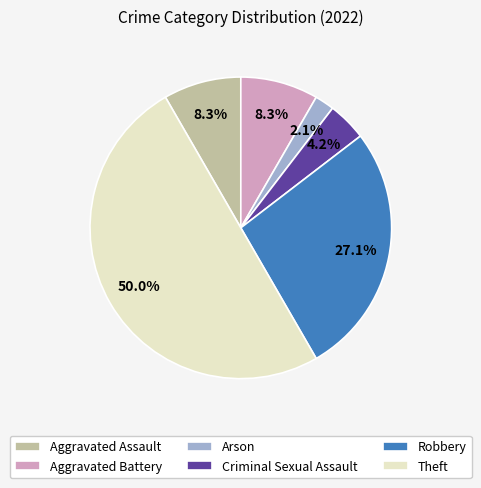

To the nearest percent, what is the difference between the Arson and Robbery slice percentages?

25%